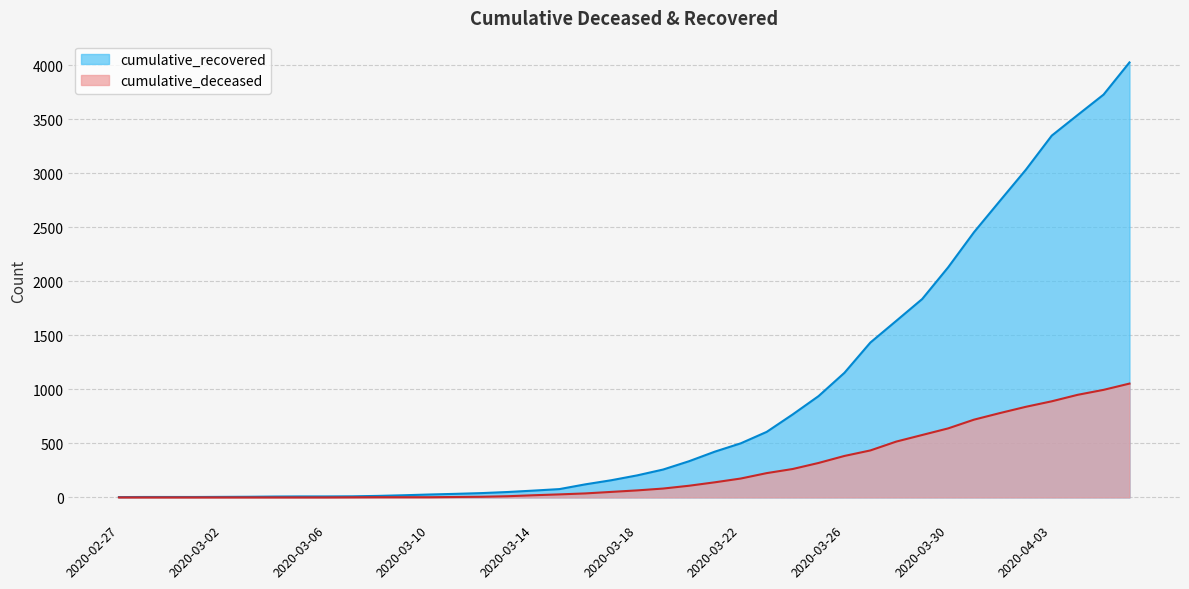

True or false: cumulative_deceased and cumulative_recovered intersect in this chart.

False